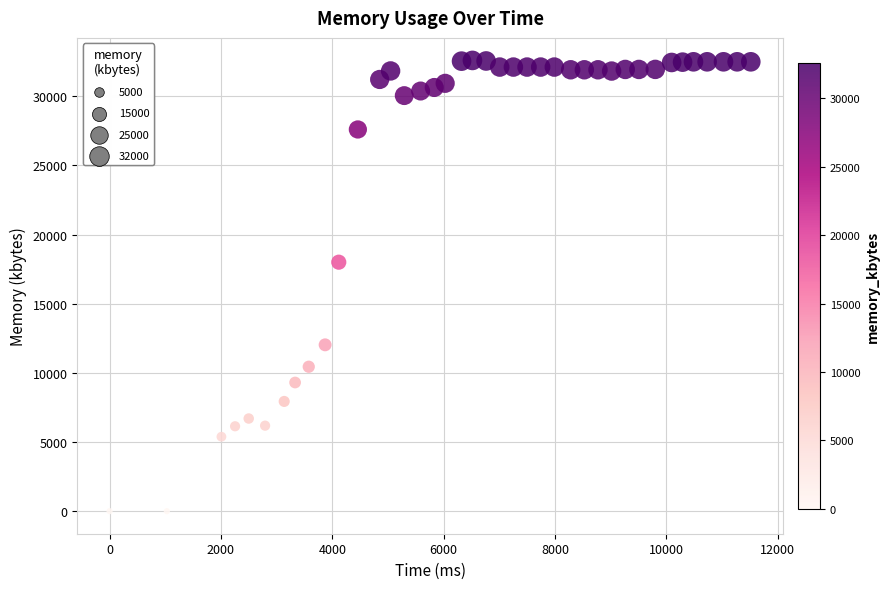

What Y value in the scatter plot is closest to 16296?

18004